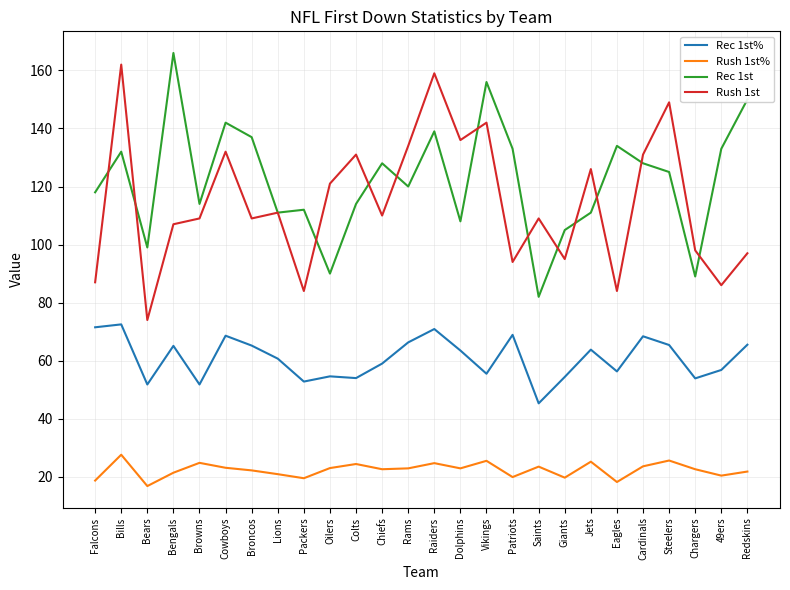

True or false: Rush 1st% has a value of 47.1 at Bills.

False